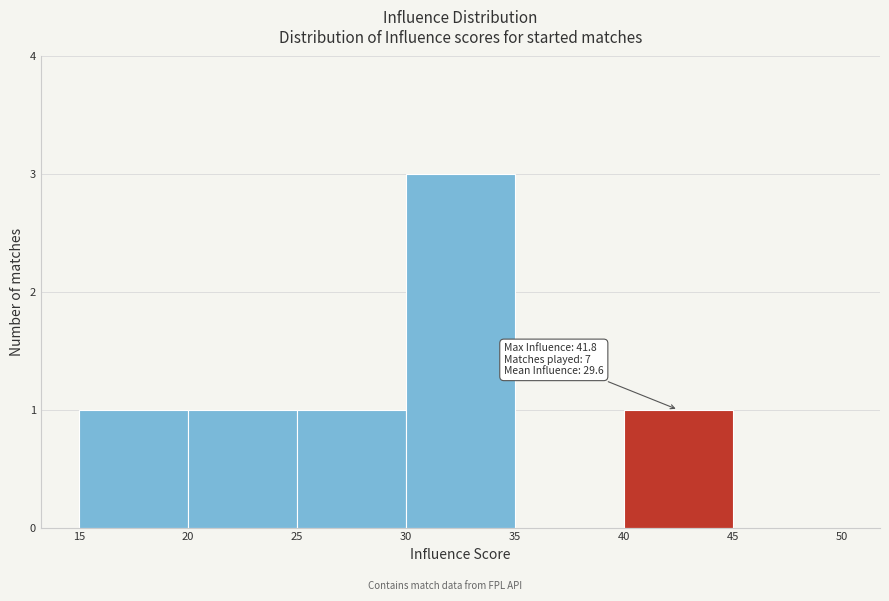

Over which range of the x-axis is the bar tallest?

30 to 35